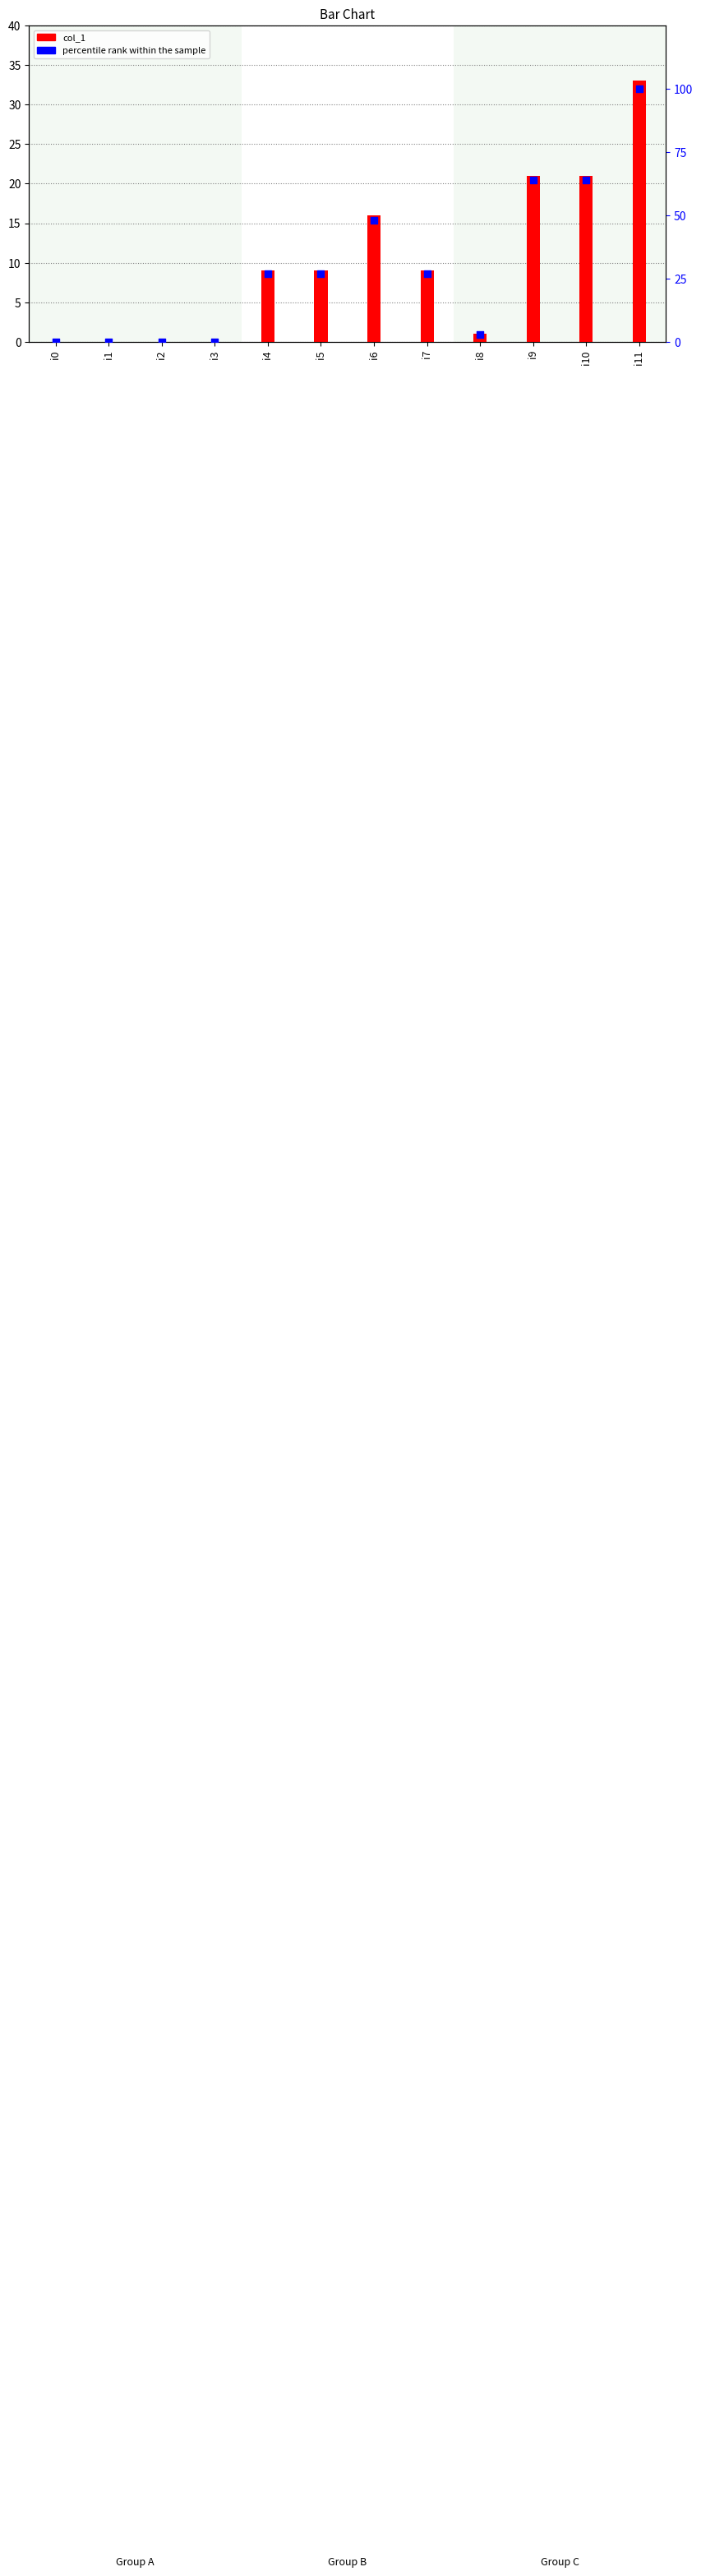

Which series reaches the minimum Y coordinate?

col_1